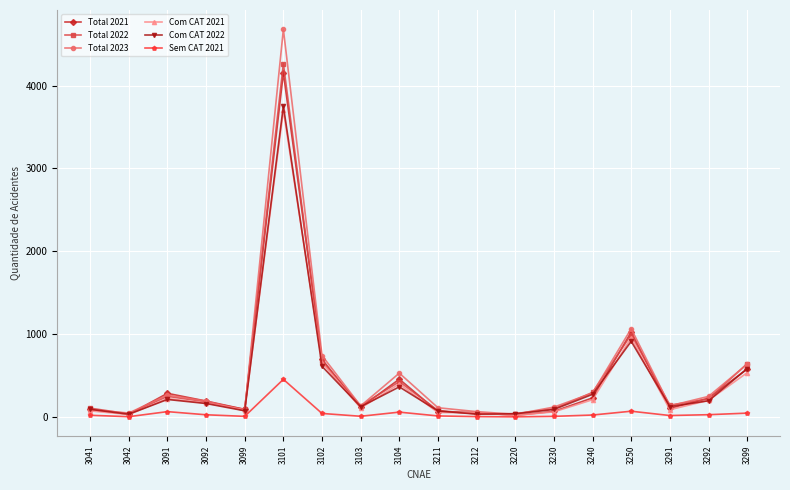

How many values in the Com CAT 2022 series are below 161?

9